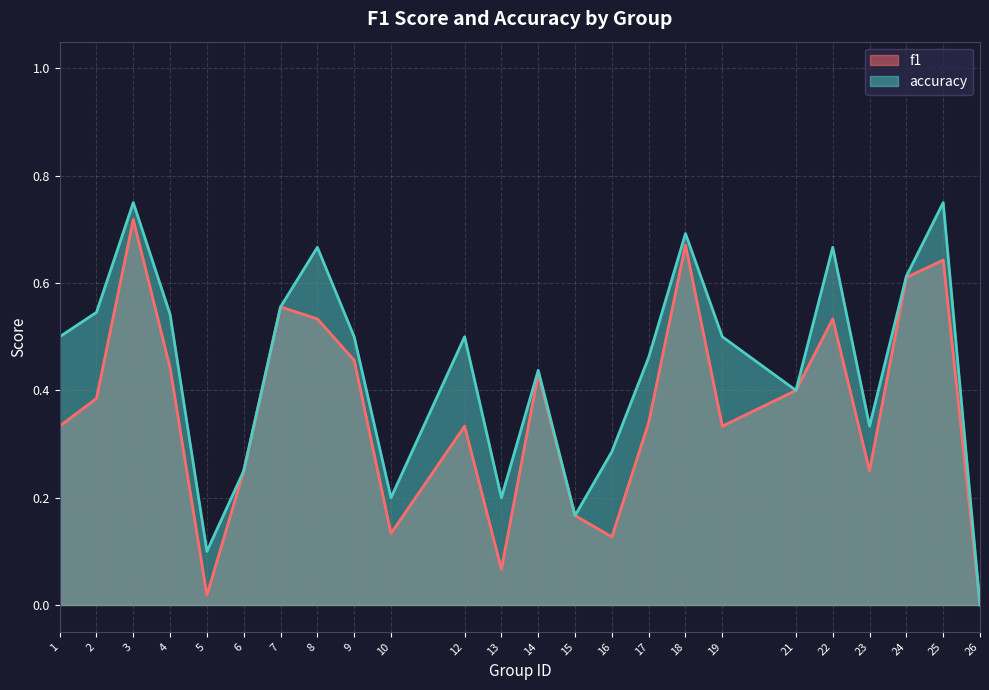

Between 17 and 21, which series saw the biggest shift?

accuracy